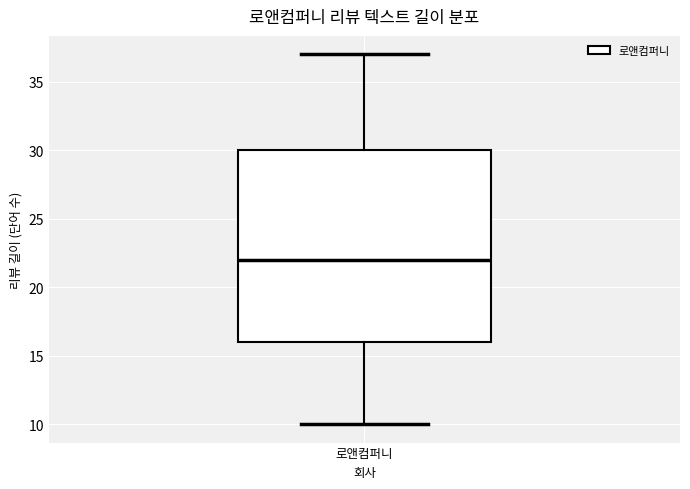

Transcribe this box plot: give where the median line is, the range the box spans, and where the two whiskers end, as read against the y-axis. The values are not printed on the chart, so give them approximately, as read against the axis.

median 22, box 16 to 30, whiskers 10 to 37